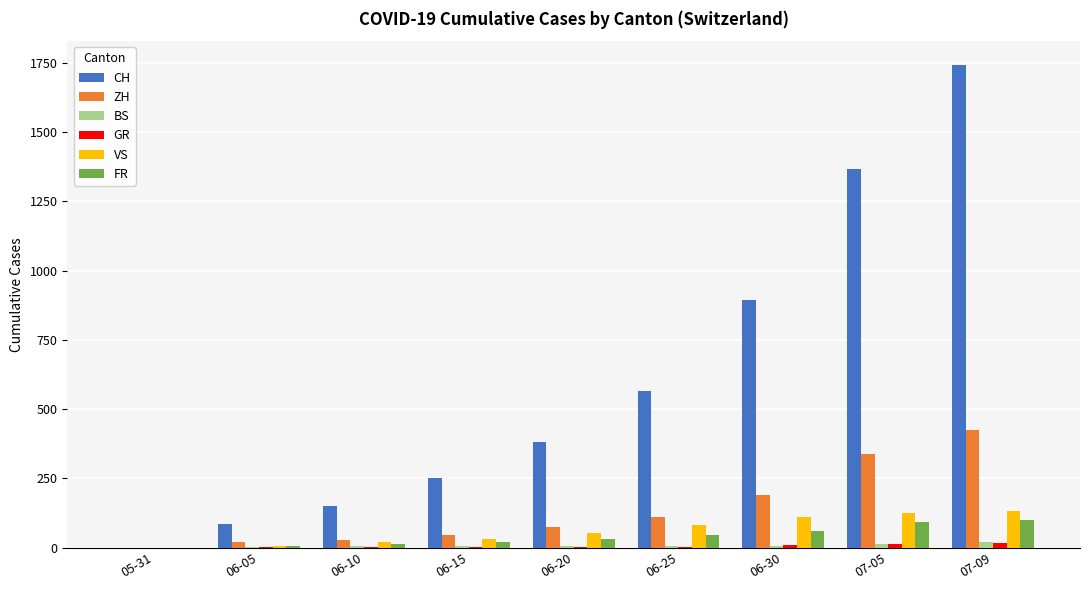

What is the sum of all FR values?

376